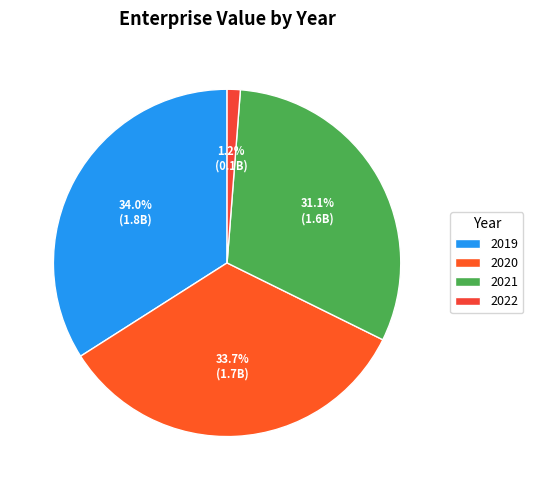

Does 2020 represent more than half of the total?

No